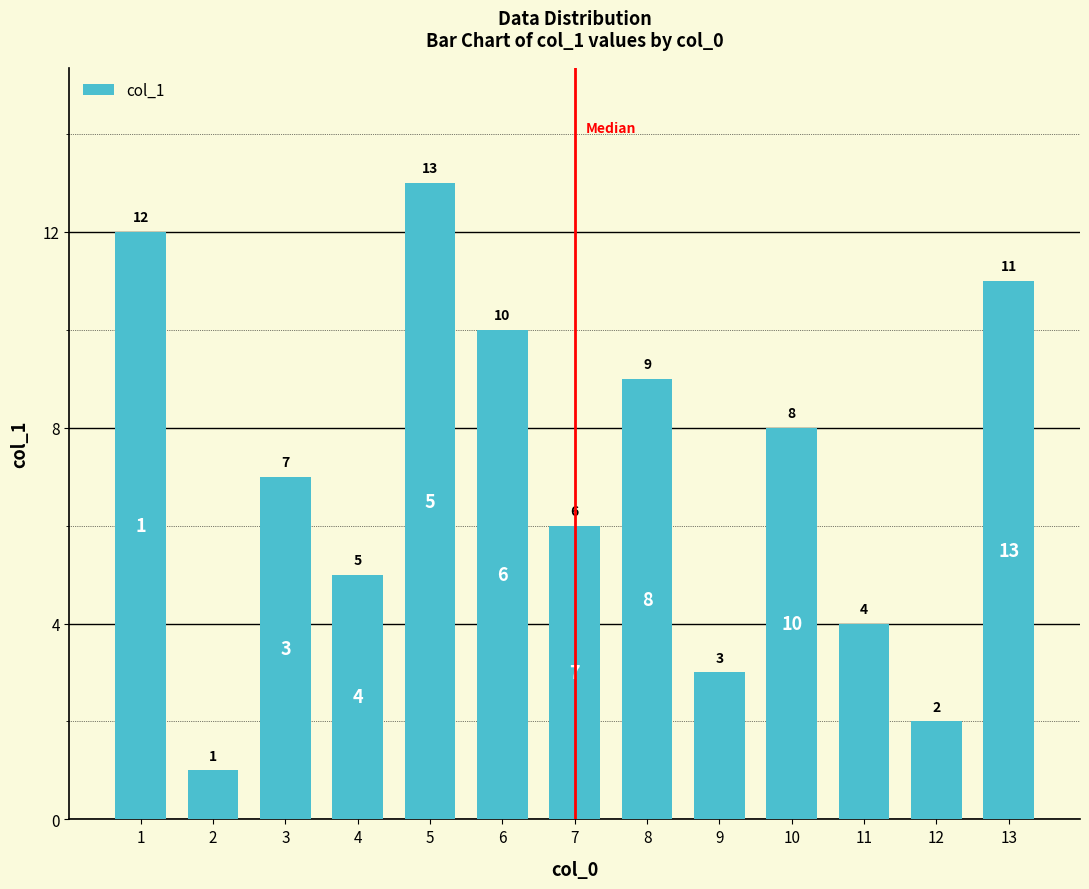

List the labels in order of value, smallest first.

2, 12, 9, 11, 4, 7, 3, 10, 8, 6, 13, 1, 5